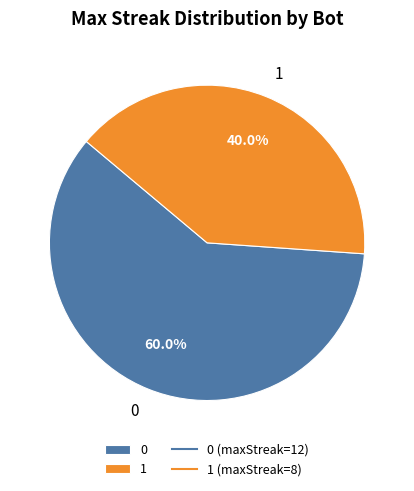

Is there any slice that represents more than half of the pie?

Yes